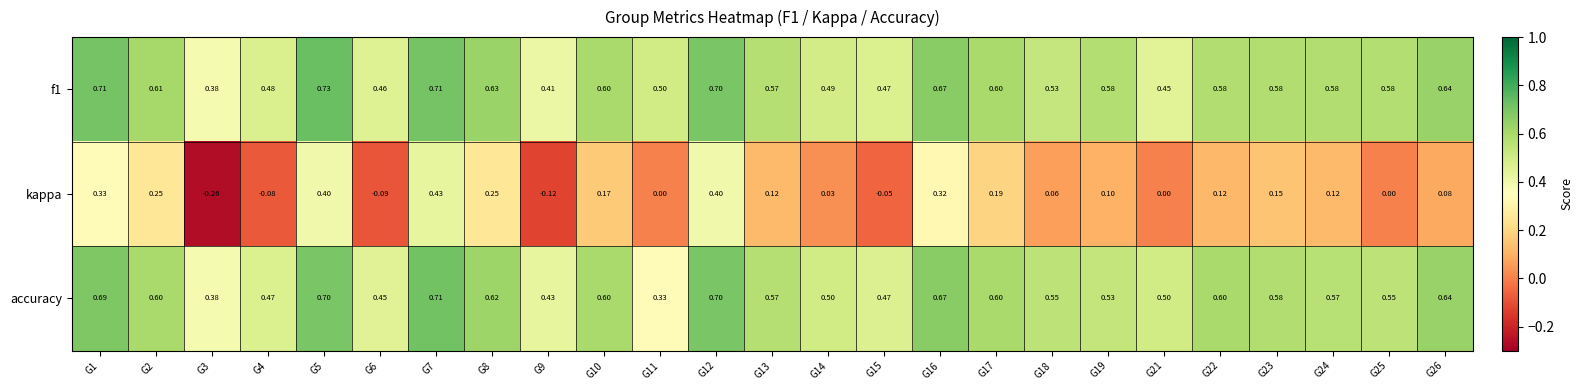

Is the value of kappa at G16 greater than the value of f1 at G3?

No